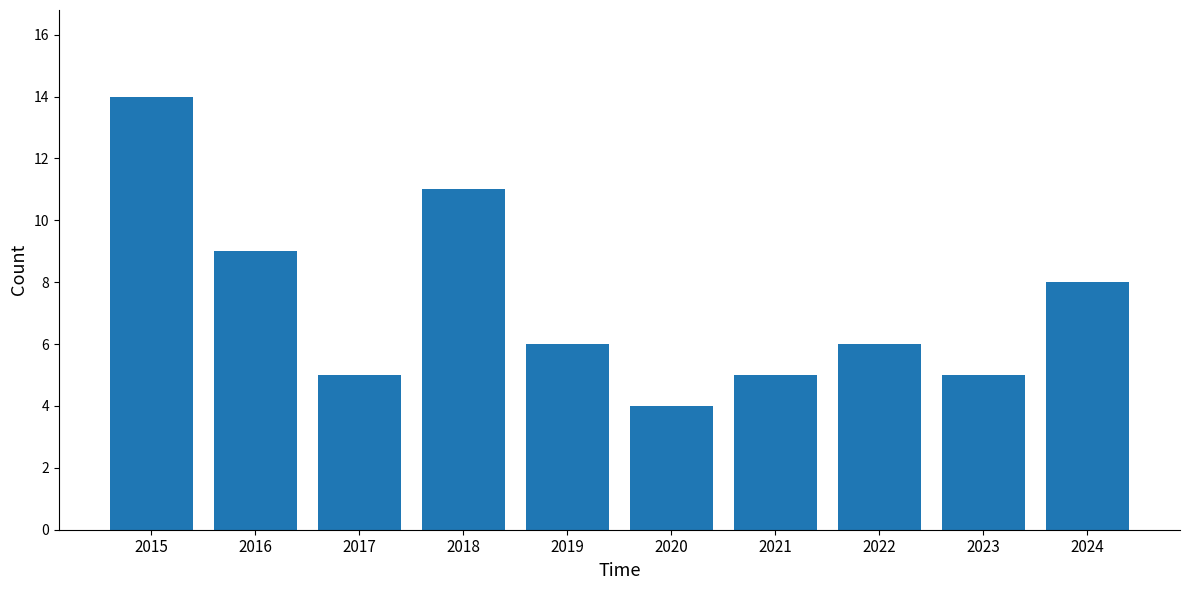

What is the value of the 7th bar from the left?

5